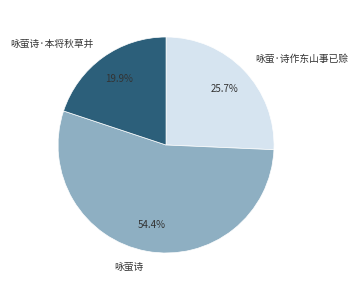

Between 咏萤诗·本将秋草并 and 咏萤·诗作东山事已赊, which is larger?

咏萤·诗作东山事已赊